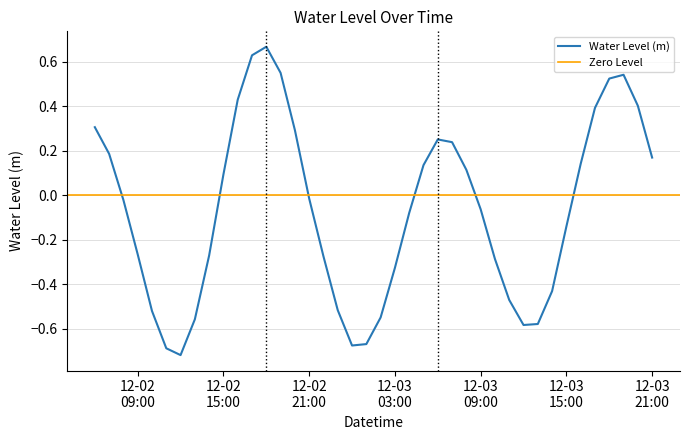

Rank the categories by value from lowest to highest.

2023-12-02 12:00:00, 2023-12-02 11:00:00, 2023-12-03 00:00:00, 2023-12-03 01:00:00, 2023-12-03 12:00:00, 2023-12-03 13:00:00, 2023-12-02 13:00:00, 2023-12-03 02:00:00, 2023-12-02 10:00:00, 2023-12-02 23:00:00, 2023-12-03 11:00:00, 2023-12-03 14:00:00, 2023-12-03 03:00:00, 2023-12-03 10:00:00, 2023-12-02 22:00:00, 2023-12-02 14:00:00, 2023-12-02 09:00:00, 2023-12-03 15:00:00, 2023-12-03 04:00:00, 2023-12-03 09:00:00, 2023-12-02 08:00:00, 2023-12-02 21:00:00, 2023-12-02 15:00:00, 2023-12-03 08:00:00, 2023-12-03 05:00:00, 2023-12-03 16:00:00, 2023-12-03 21:00:00, 2023-12-02 07:00:00, 2023-12-03 07:00:00, 2023-12-03 06:00:00, 2023-12-02 20:00:00, 2023-12-02 06:00:00, 2023-12-03 17:00:00, 2023-12-03 20:00:00, 2023-12-02 16:00:00, 2023-12-03 18:00:00, 2023-12-03 19:00:00, 2023-12-02 19:00:00, 2023-12-02 17:00:00, 2023-12-02 18:00:00